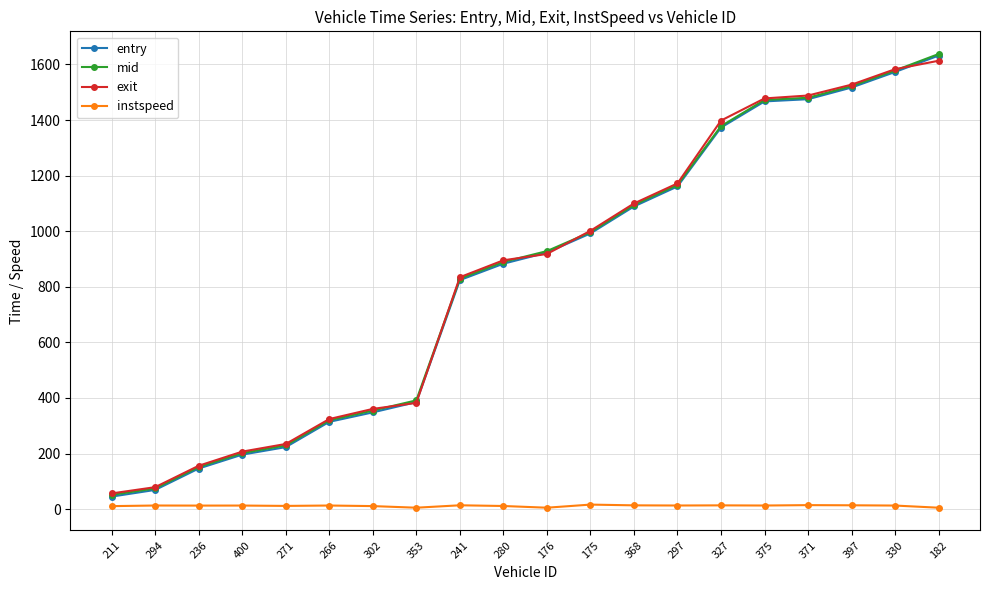

What is the highest value of the exit series?

1613.3